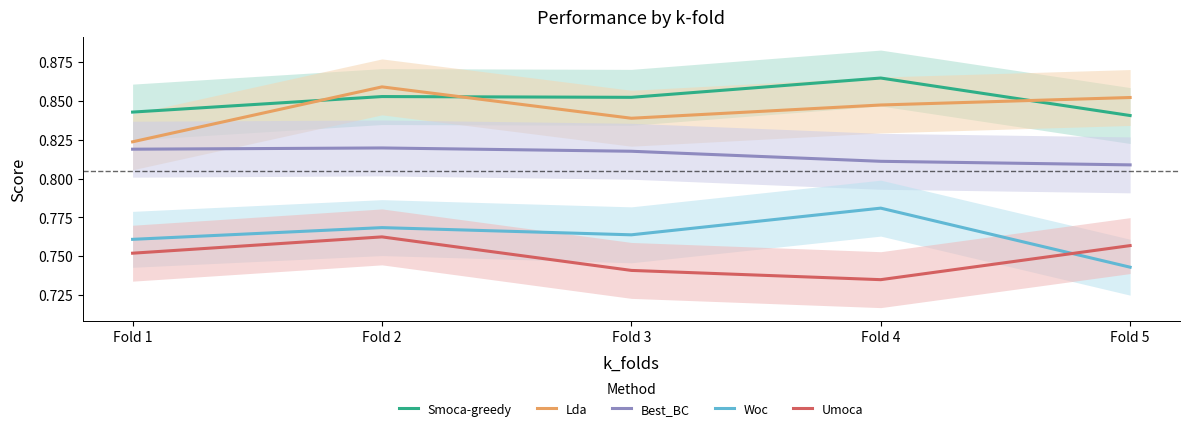

What is the average value of the Best_BC series?

0.8